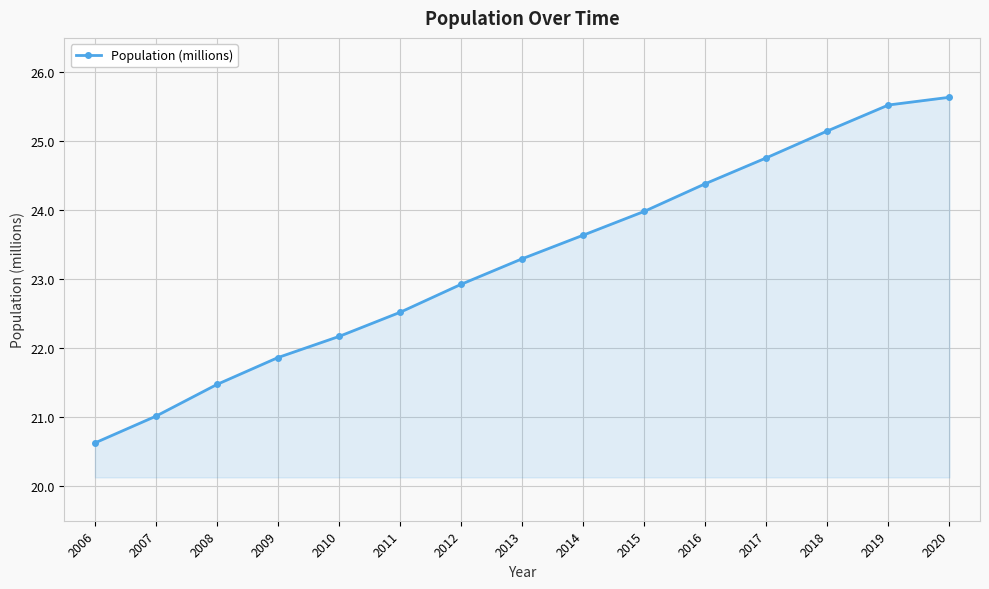

Reading right to left, what are all the values shown in this chart?

2020=25.6	2019=25.5	2018=25.2	2017=24.8	2016=24.4	2015=24.0	2014=23.6	2013=23.3	2012=22.9	2011=22.5	2010=22.2	2009=21.9	2008=21.5	2007=21.0	2006=20.6